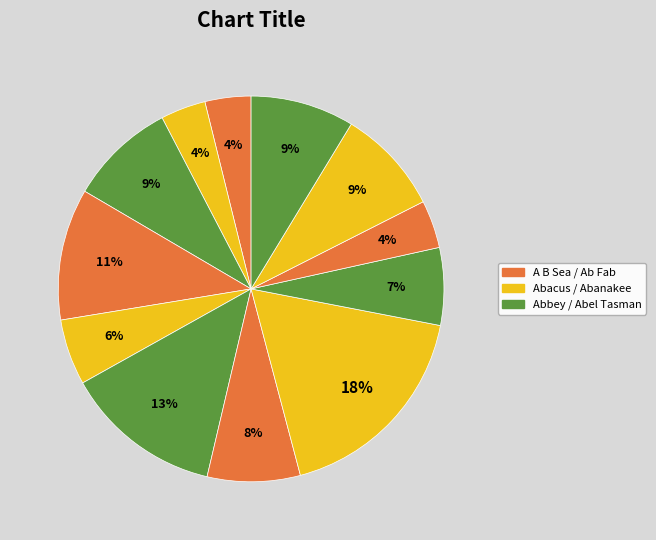

How many slices are in this pie chart?

12